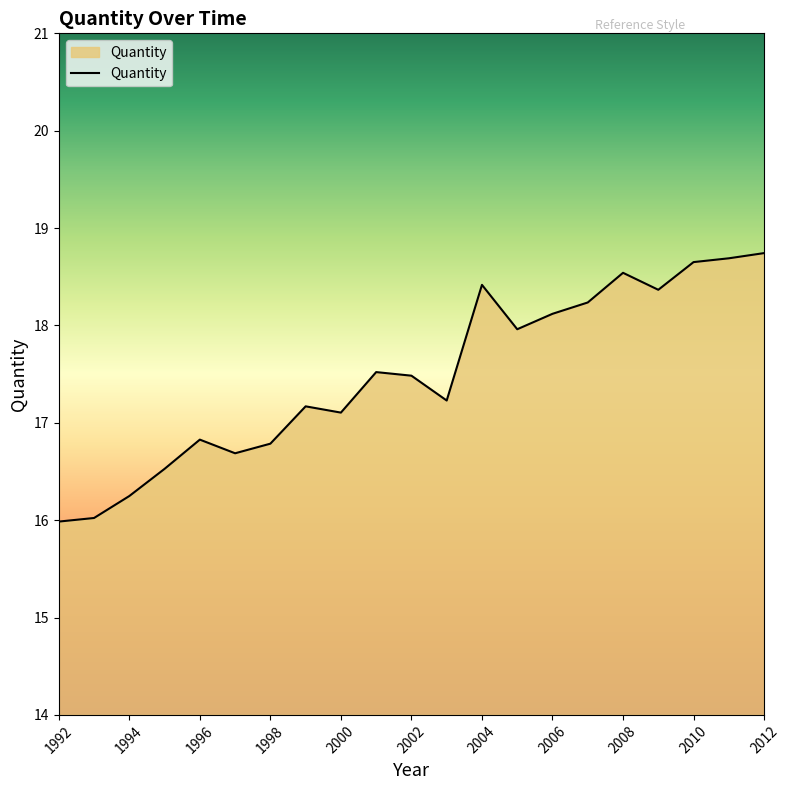

What is the greatest value displayed?

18.7